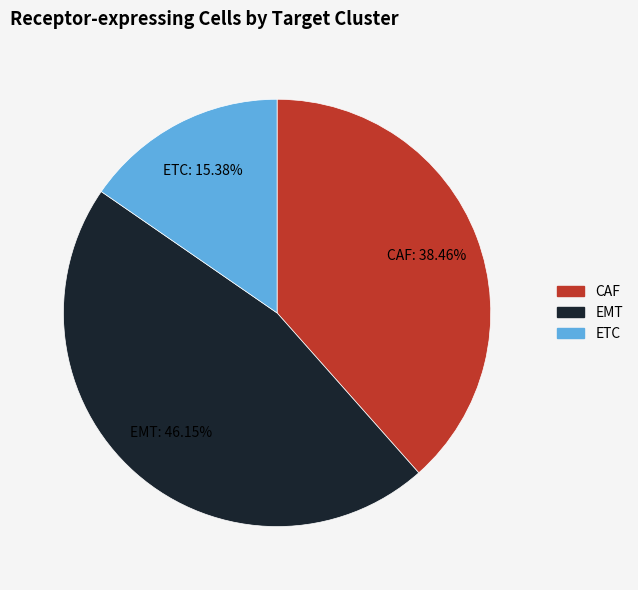

Does CAF represent more than half of the total?

No